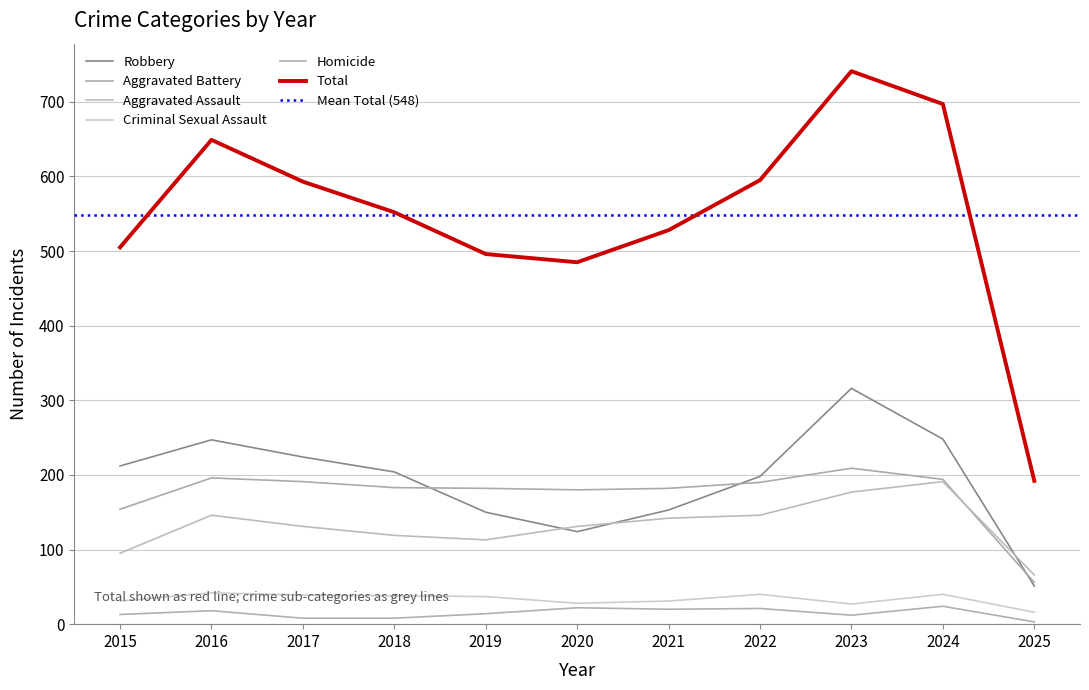

At which label does Homicide reach its minimum?

2025